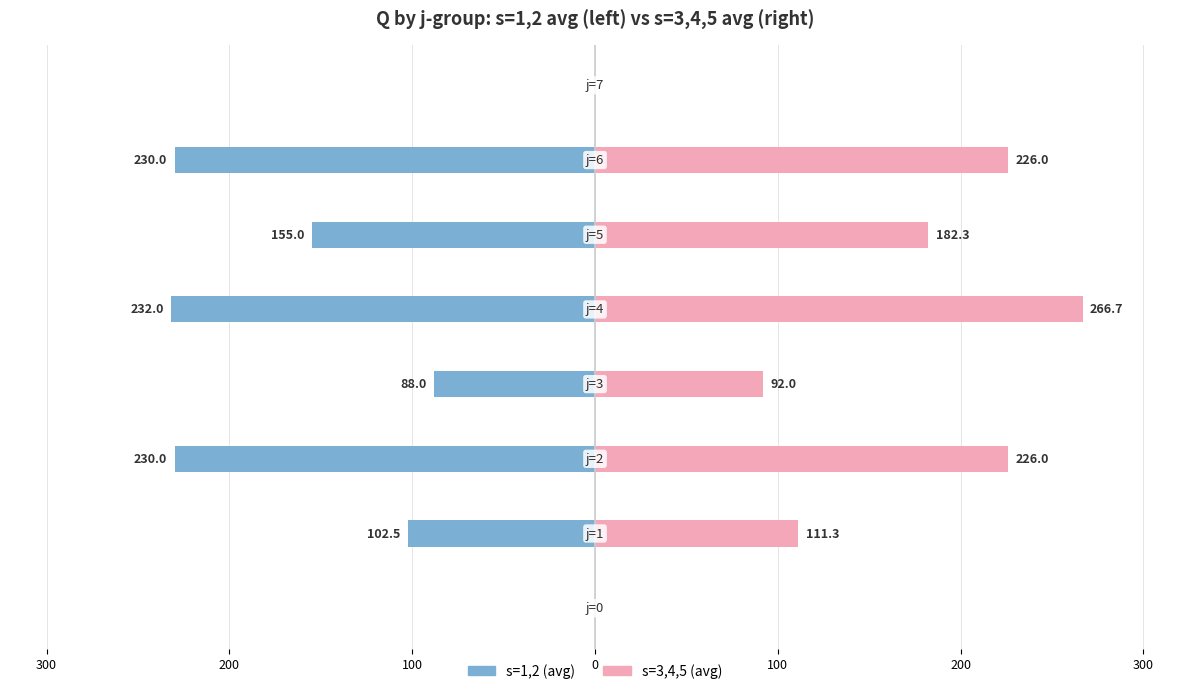

Which series has the largest total across all categories?

s=3,4,5 avg